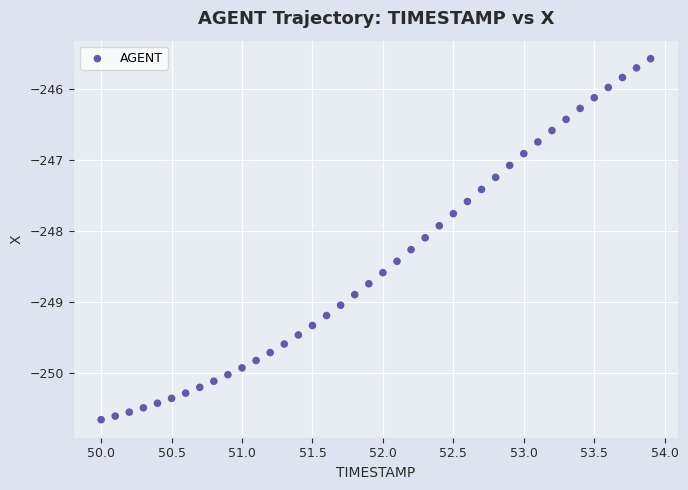

What is the range of X values (max minus min)?

3.9